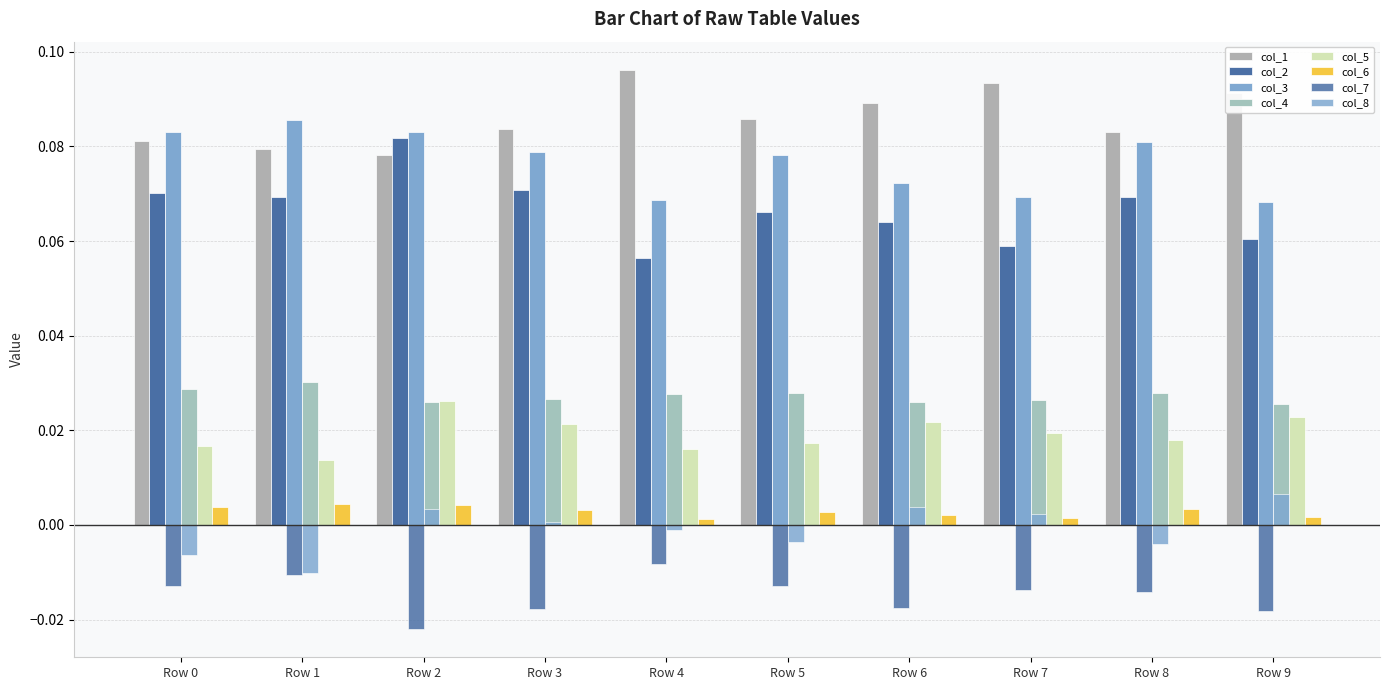

Count the number of data series in this chart.

8